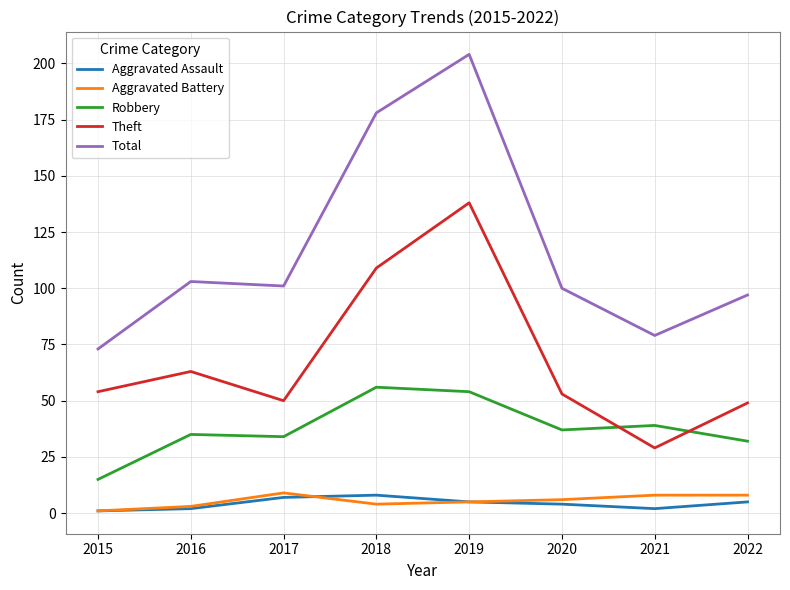

Is it true that Aggravated Battery equals 1 at 2015?

True